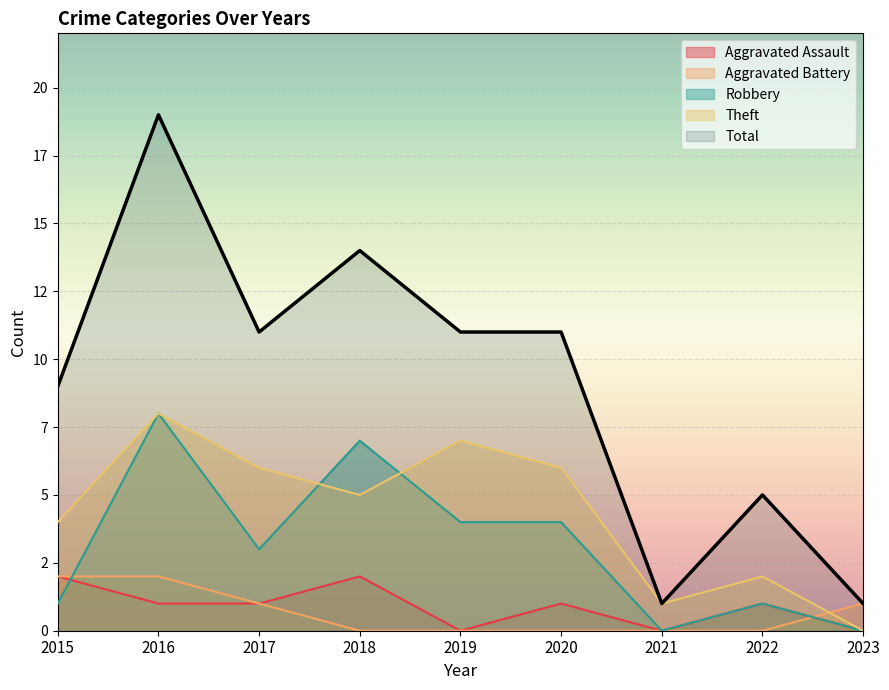

Rank the series by their maximum value, from lowest to highest.

Aggravated Assault, Aggravated Battery, Robbery, Theft, Total